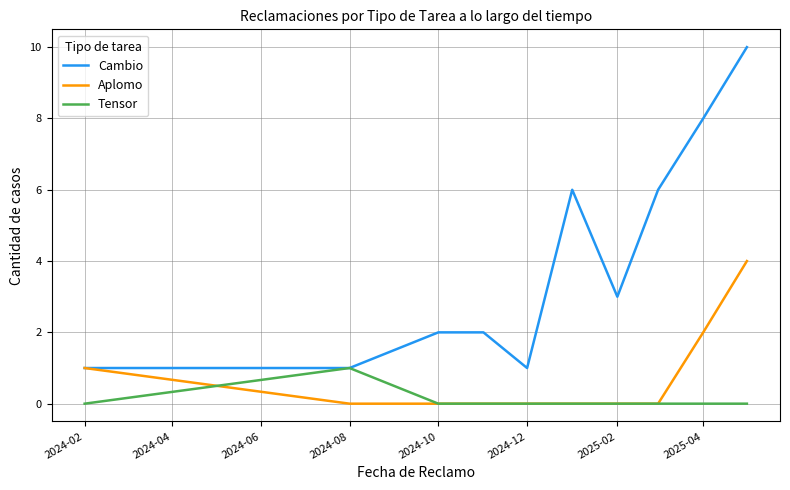

Which series has the largest total across all categories?

Cambio